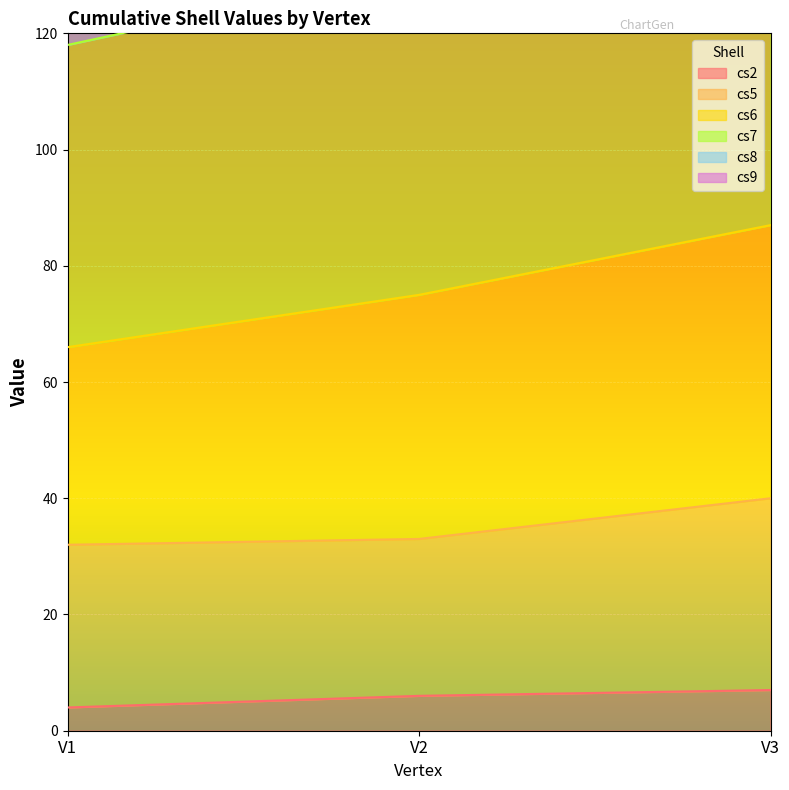

What is the highest value of the cs2 series?

7